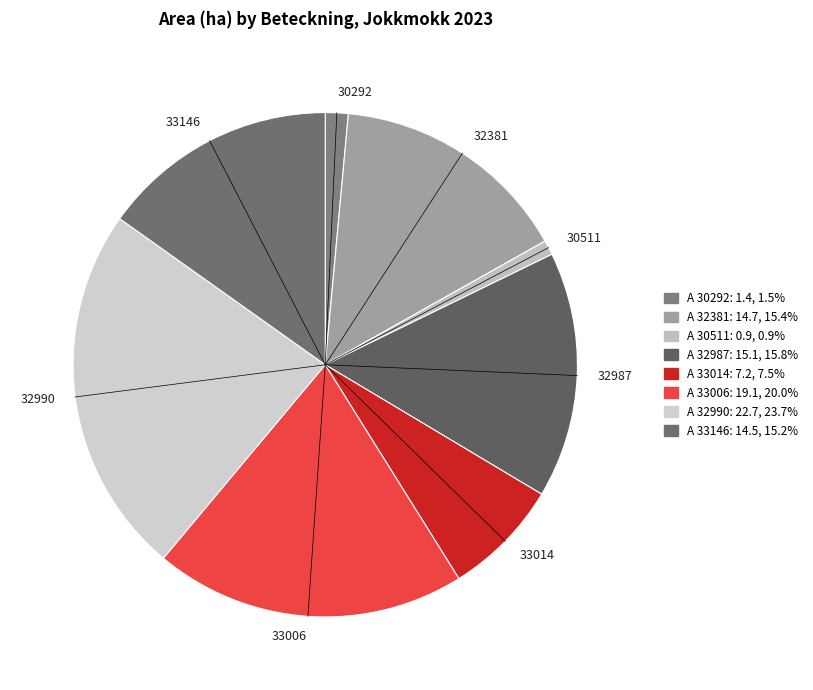

Between 33014 and 33146, which is larger?

33146